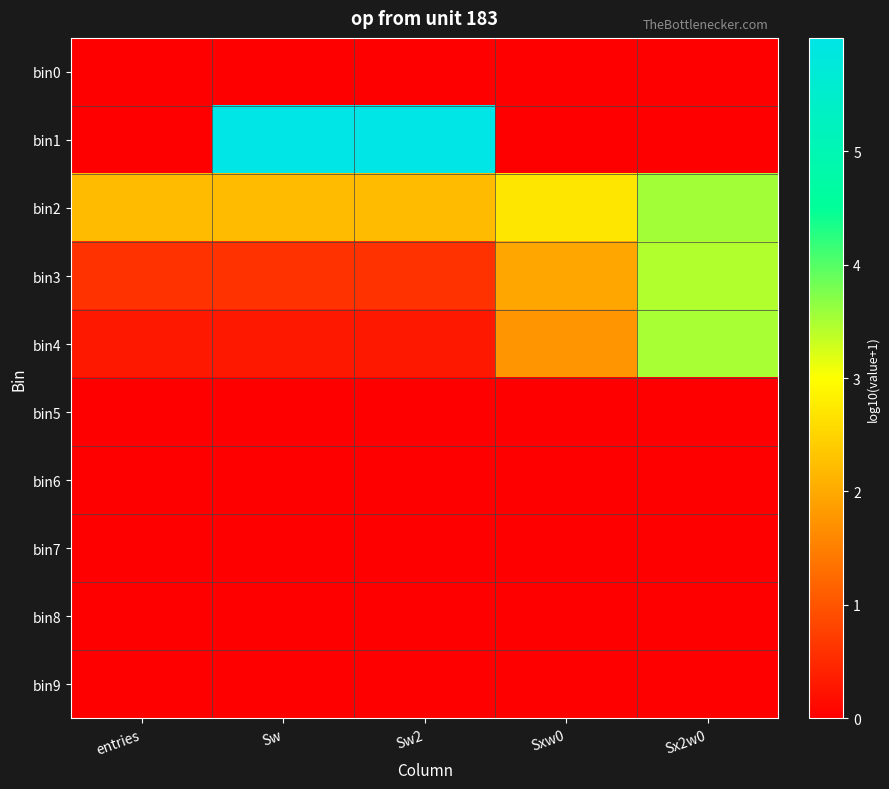

Reading right to left, extract all data points from this chart.

bin0: Sx2w0=0.0	Sxw0=0.0	Sw2=0.0	Sw=0.0	entries=0.0
bin1: Sx2w0=0.0	Sxw0=0.0	Sw2=6.0	Sw=6.0	entries=0.0
bin2: Sx2w0=3.5	Sxw0=2.7	Sw2=2.2	Sw=2.2	entries=2.2
bin3: Sx2w0=3.4	Sxw0=2.0	Sw2=0.6	Sw=0.6	entries=0.6
bin4: Sx2w0=3.5	Sxw0=1.8	Sw2=0.3	Sw=0.3	entries=0.3
bin5: Sx2w0=0.0	Sxw0=0.0	Sw2=0.0	Sw=0.0	entries=0.0
bin6: Sx2w0=0.0	Sxw0=0.0	Sw2=0.0	Sw=0.0	entries=0.0
bin7: Sx2w0=0.0	Sxw0=0.0	Sw2=0.0	Sw=0.0	entries=0.0
bin8: Sx2w0=0.0	Sxw0=0.0	Sw2=0.0	Sw=0.0	entries=0.0
bin9: Sx2w0=0.0	Sxw0=0.0	Sw2=0.0	Sw=0.0	entries=0.0